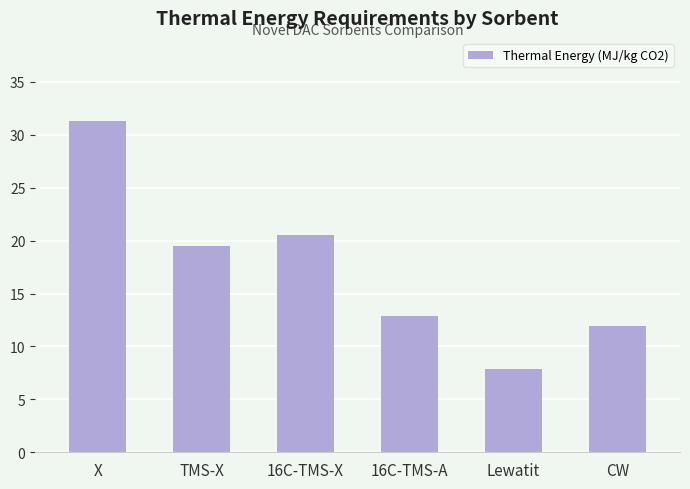

List the labels in order of value, smallest first.

Lewatit, CW, 16C-TMS-A, TMS-X, 16C-TMS-X, X